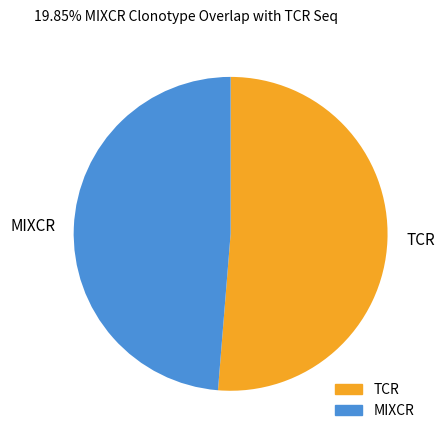

True or false: TCR accounts for 65% of the total.

False